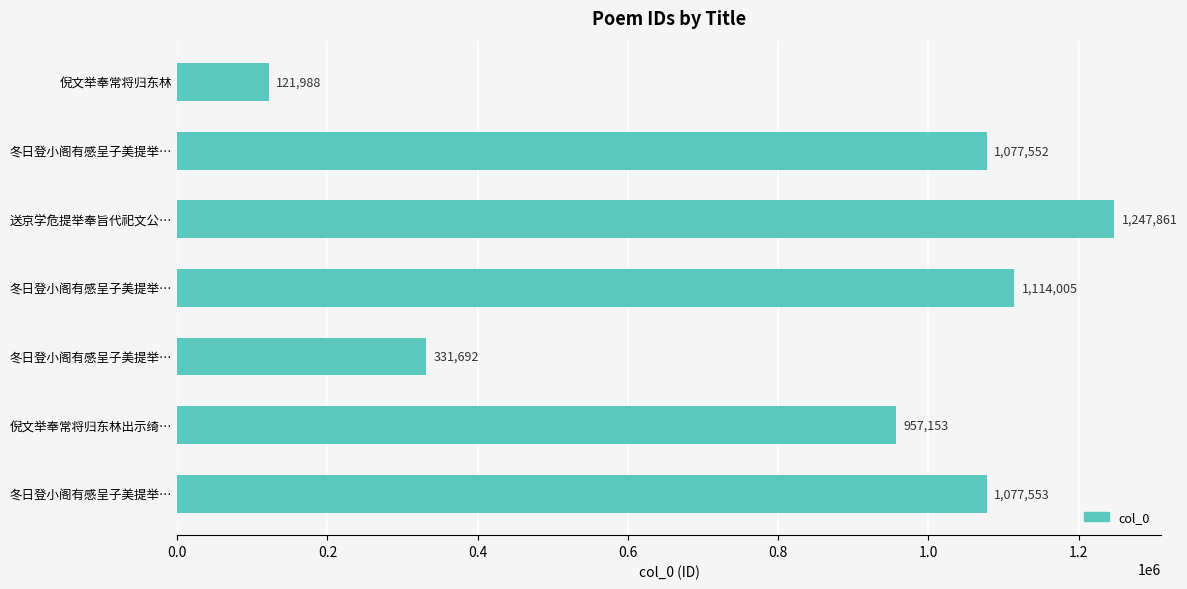

What is the difference between the maximum and minimum values?

1125873